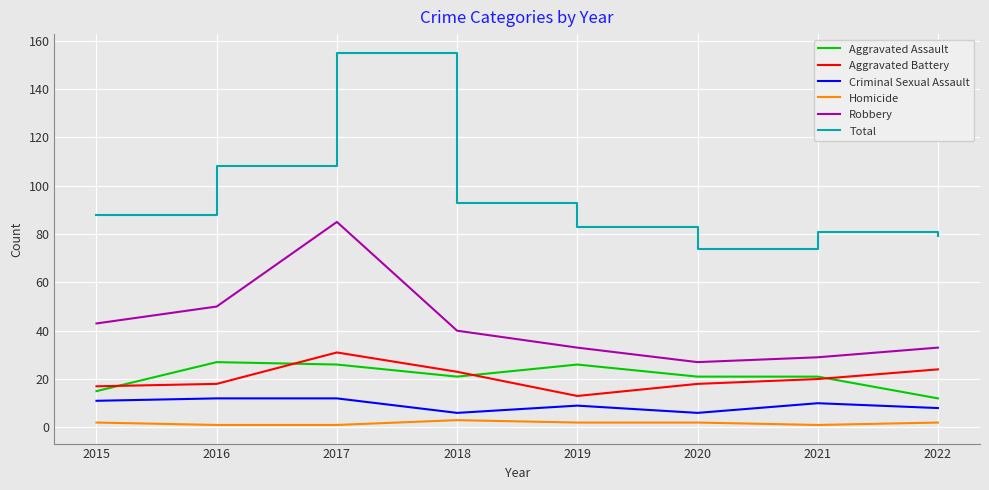

Is it true that Aggravated Assault equals 42 at 2016?

False